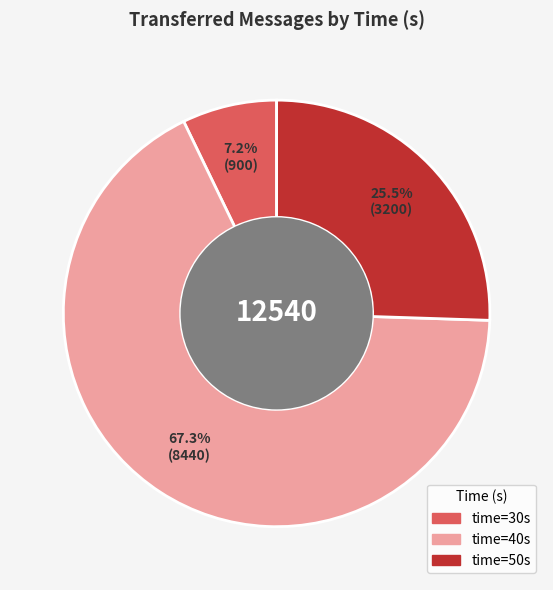

Does any single category account for the majority?

Yes